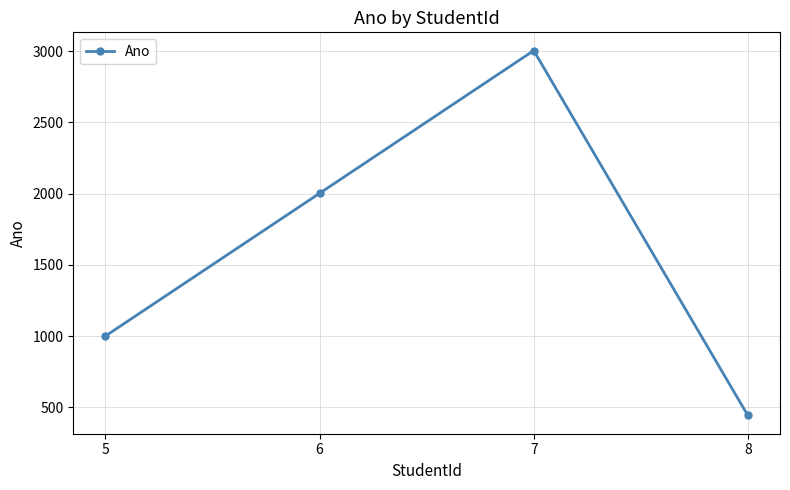

The value at 8 is 444. True or false?

True